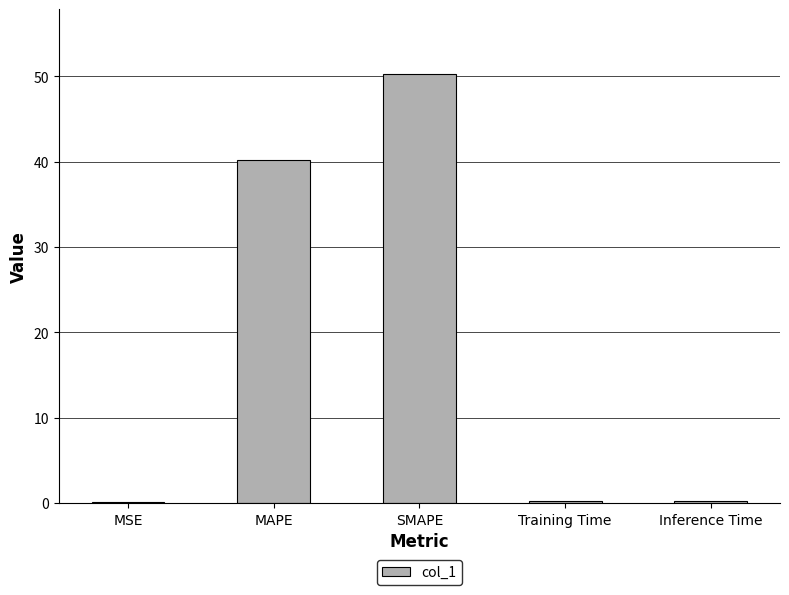

The chart shows a value of 0.1 at MSE. True or false?

True